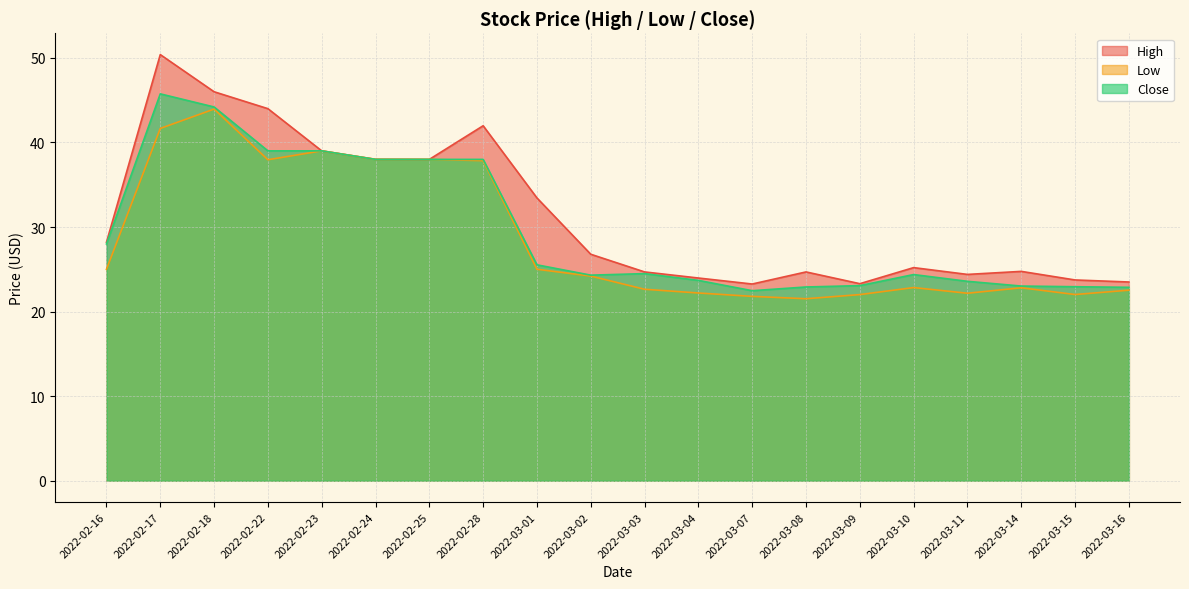

At which label does Low first exceed 24?

2022-02-16